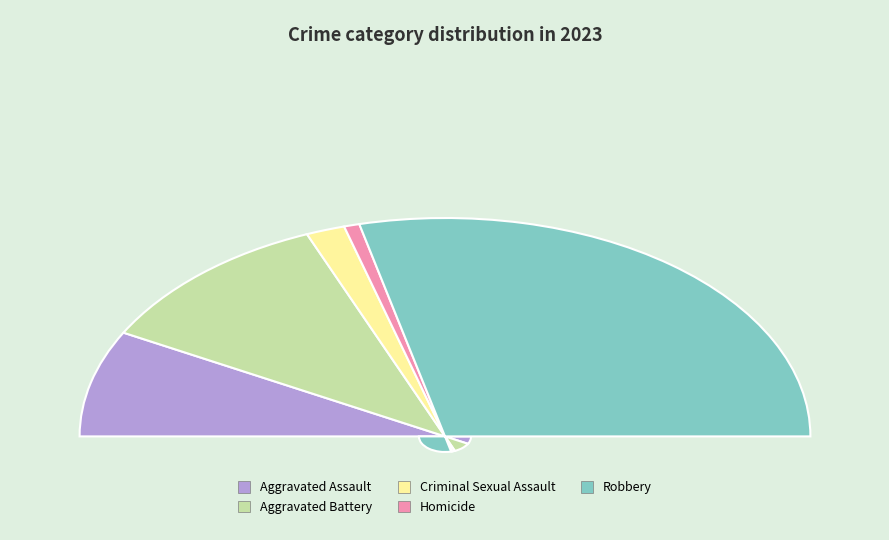

Approximately how many times larger is the value at Criminal Sexual Assault compared to Aggravated Battery?

0.2